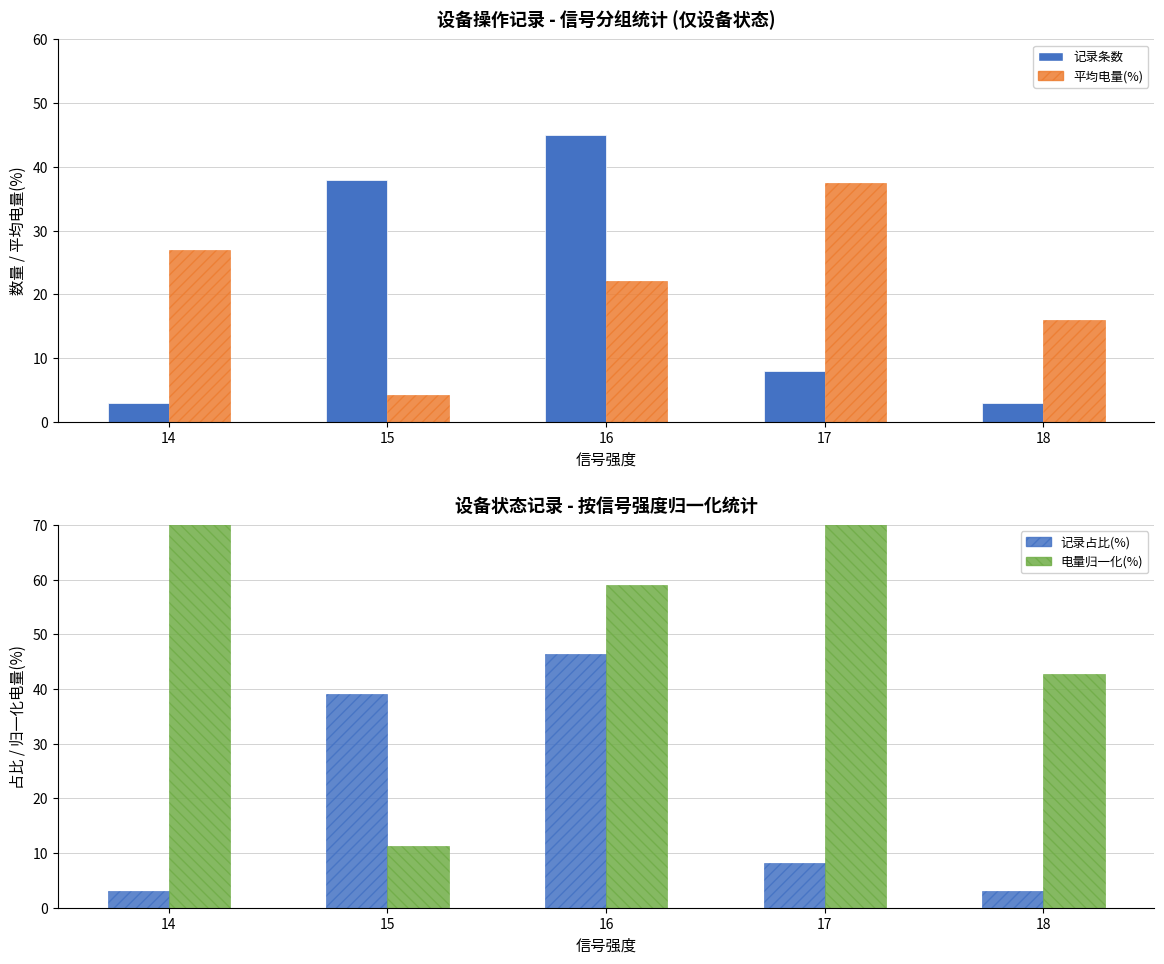

At which label does 平均电量(%) reach its peak?

17